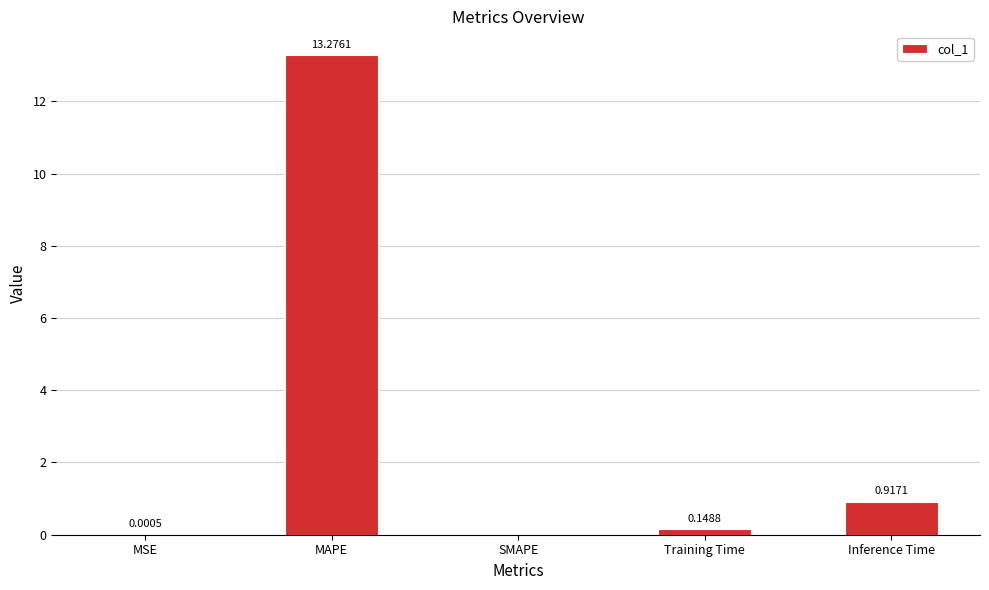

What is the sum of all values?

14.3